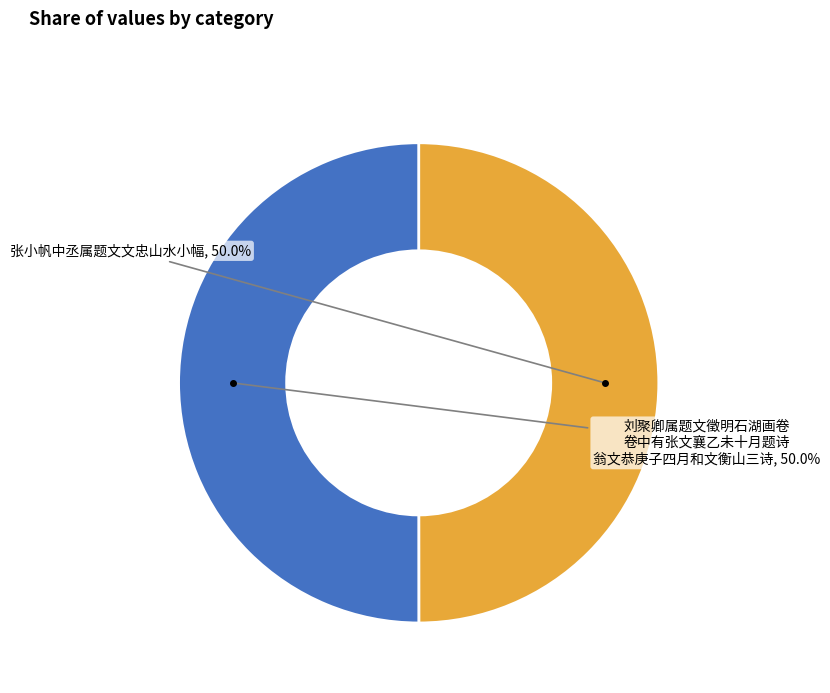

Count the number of slices in the pie.

2